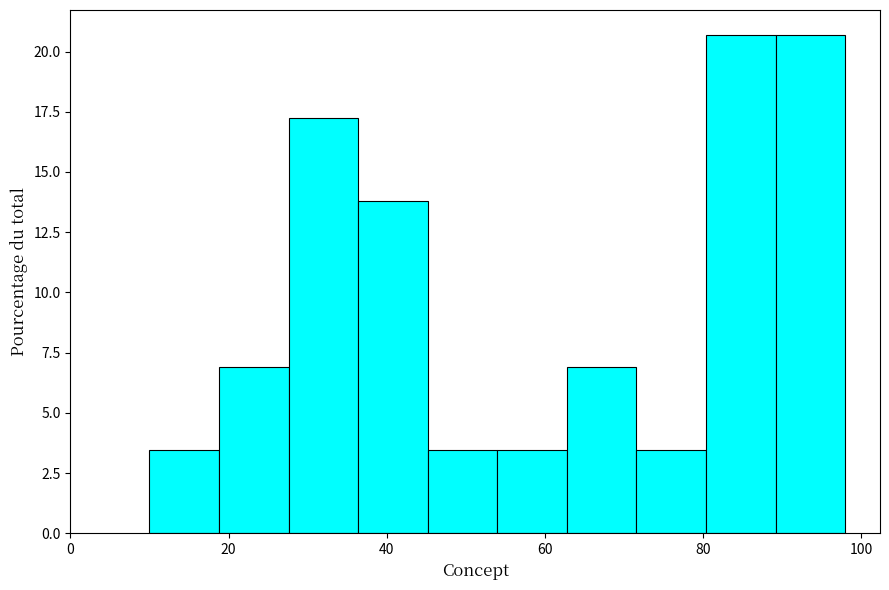

Reading left to right, list every bar in this chart as the range it spans on the x-axis followed by its height. Neither the bar edges nor the heights are printed on the chart, so give them approximately, as read against the axes.

10.0 to 18.8: 3.5
18.8 to 27.6: 7.0
27.6 to 36.4: 17.0
36.4 to 45.2: 14.0
45.2 to 54.0: 3.5
54.0 to 62.8: 3.5
62.8 to 71.6: 7.0
71.6 to 80.4: 3.5
80.4 to 89.2: 20.5
89.2 to 98.0: 20.5